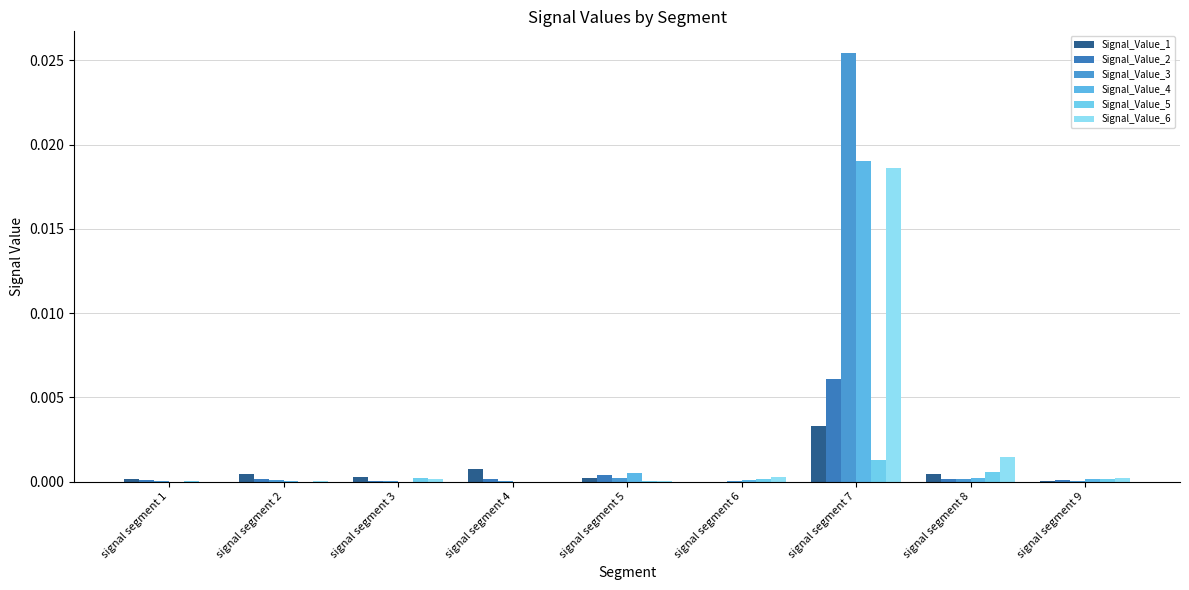

Which category has the lowest value in the Signal_Value_6 series?

signal segment 4